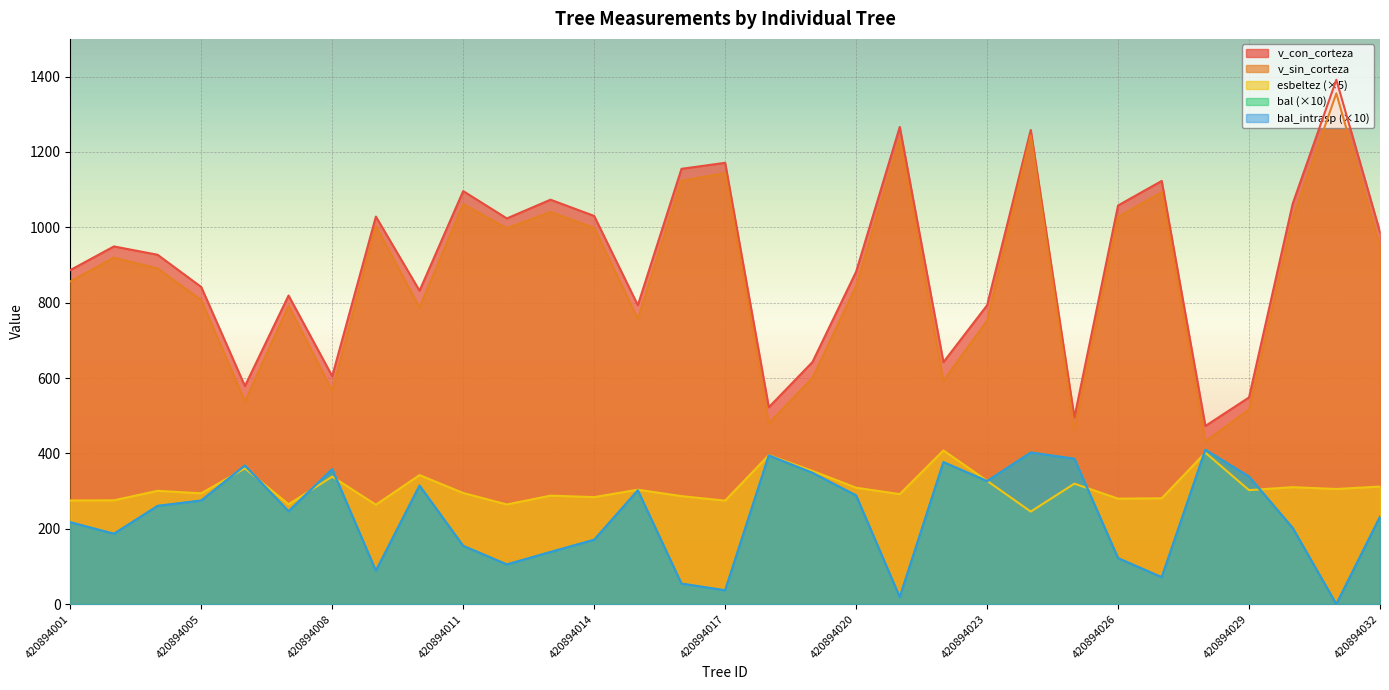

What is the total value across all series at 420894021?

2829.5